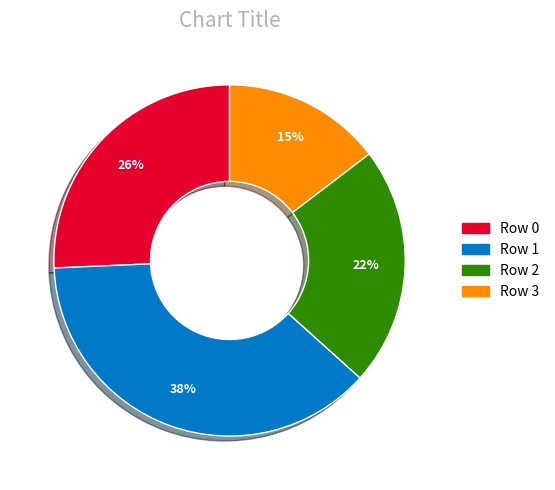

Is there any slice that represents more than half of the pie?

No